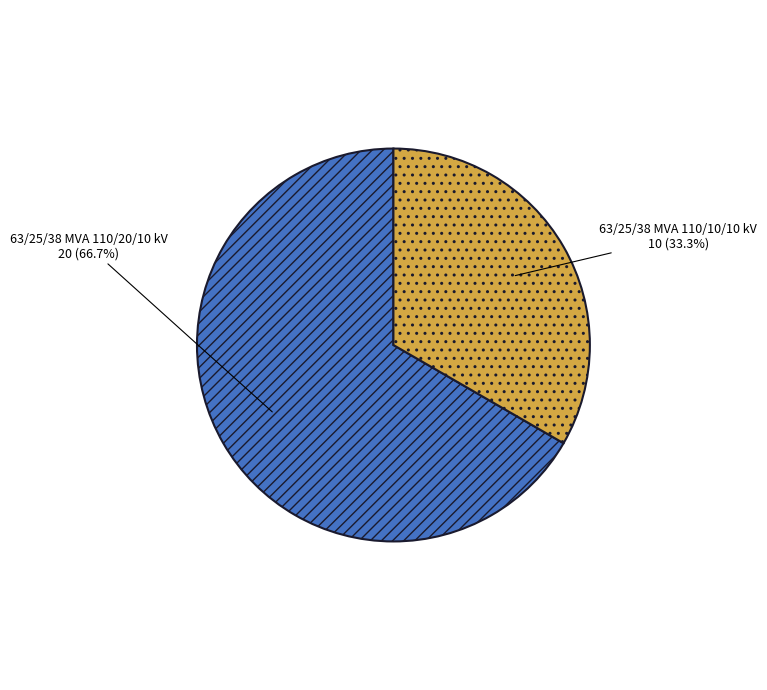

What percentage is the 63/25/38 MVA 110/10/10 kV slice, to the nearest percent?

33%